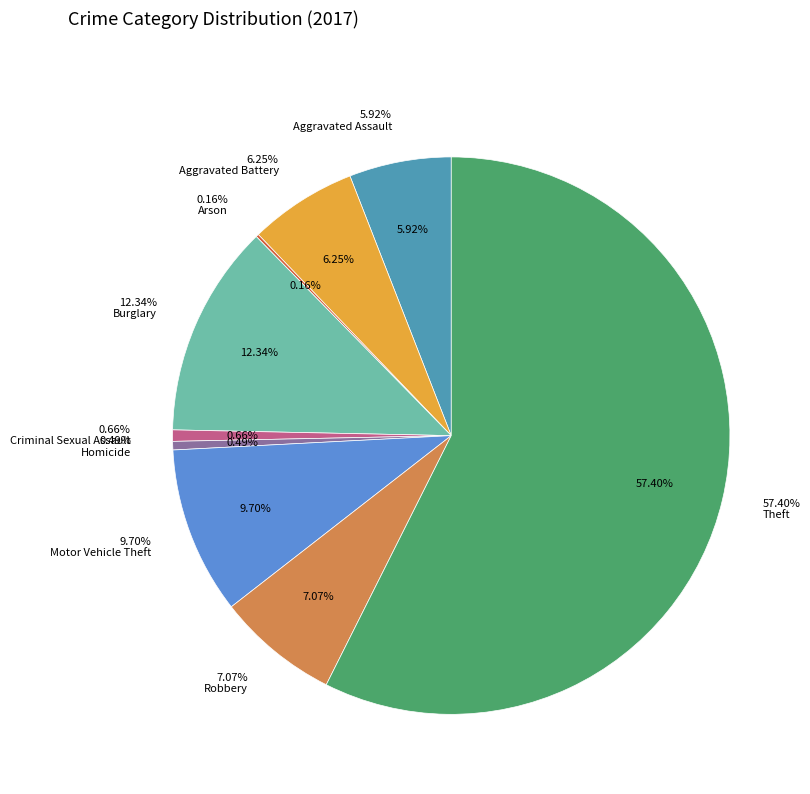

What is the change in value from Burglary to Homicide?

-72